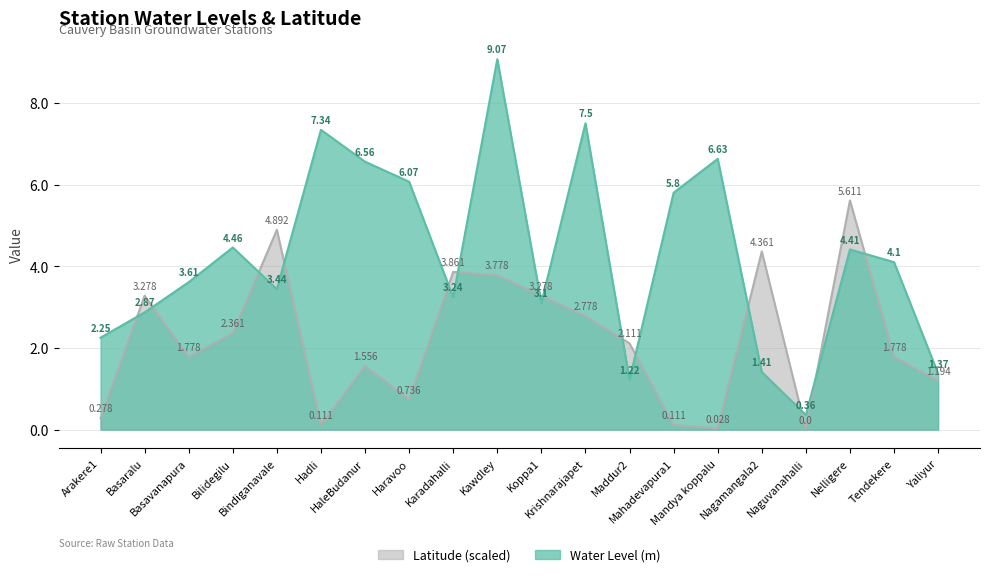

What is the approximate value of Water Level (m) at Basavanapura?

3.6